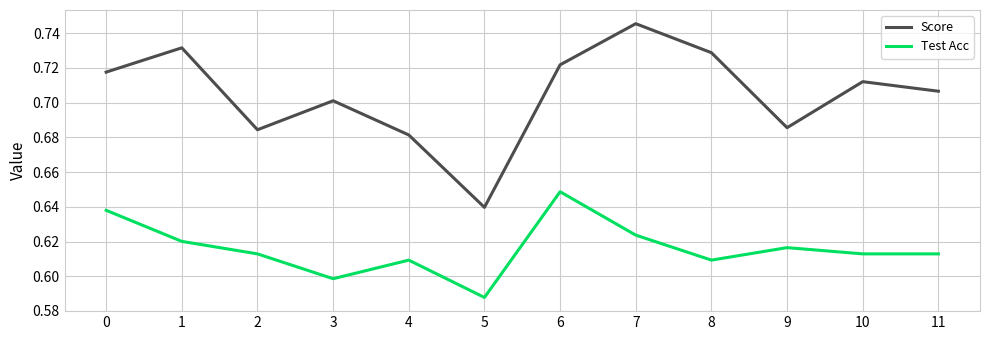

Does the chart have visible grid lines?

Yes